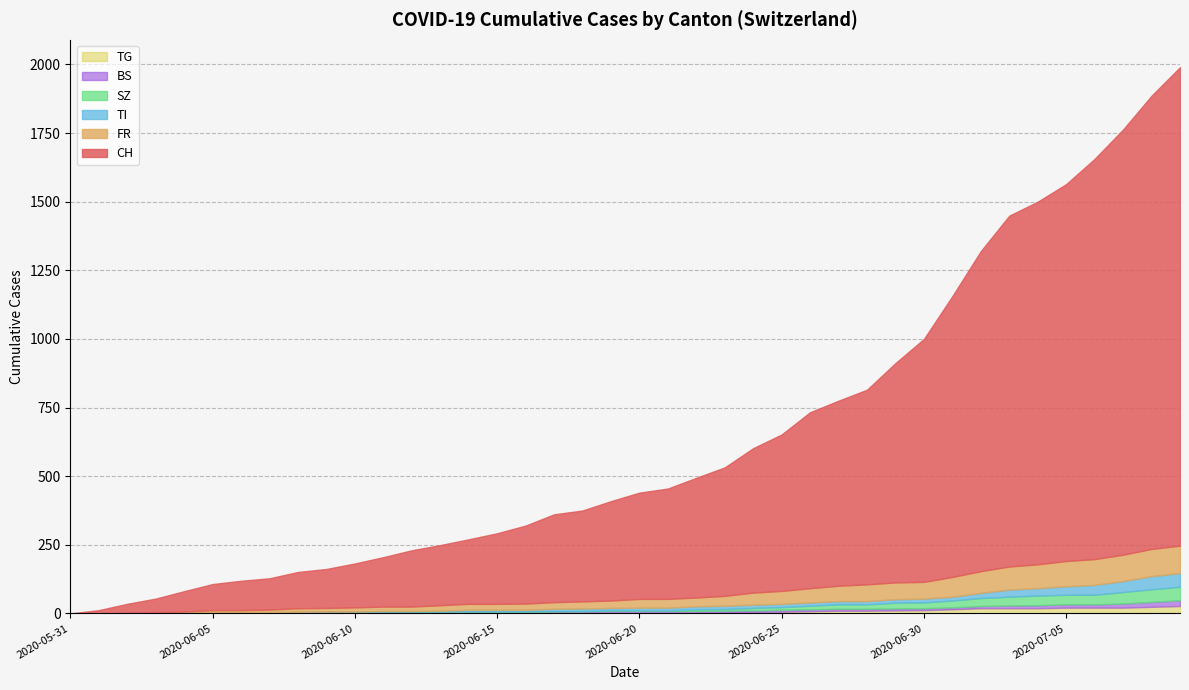

True or false: BS and SZ intersect in this chart.

True